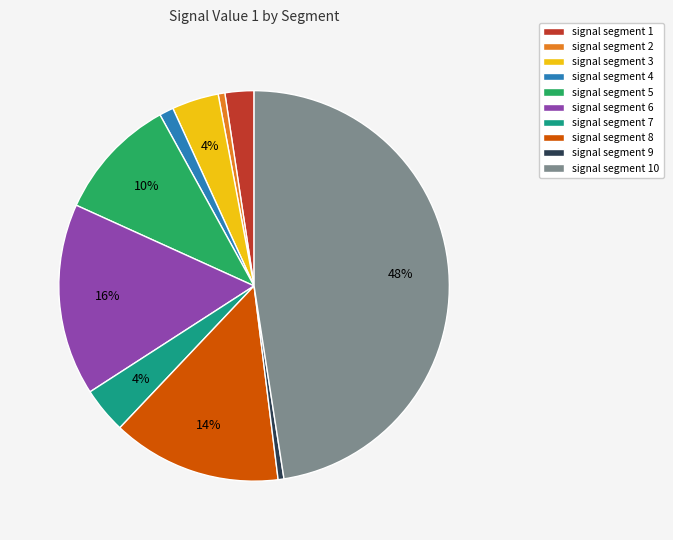

What percentage is the signal segment 4 slice, to the nearest percent?

1%